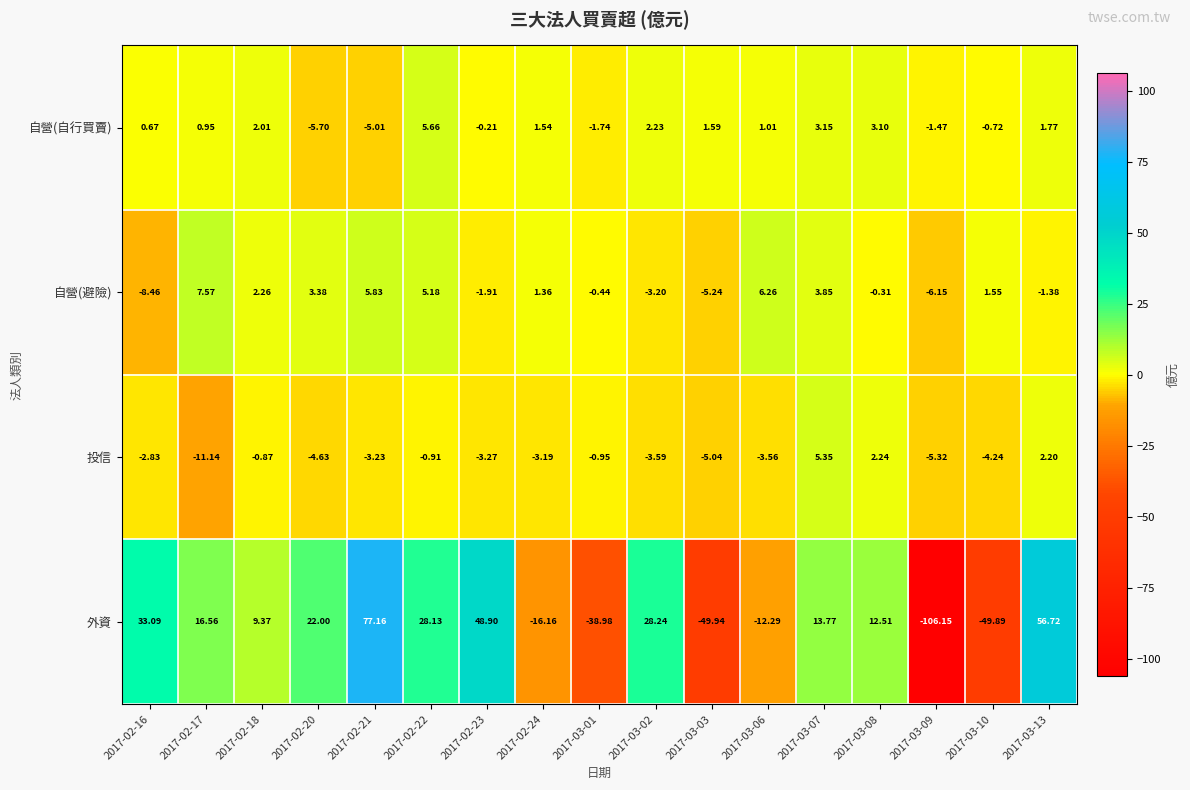

Rank the series at 2017-03-10 from lowest to highest value.

外資, 投信, 自營(自行買賣), 自營(避險)